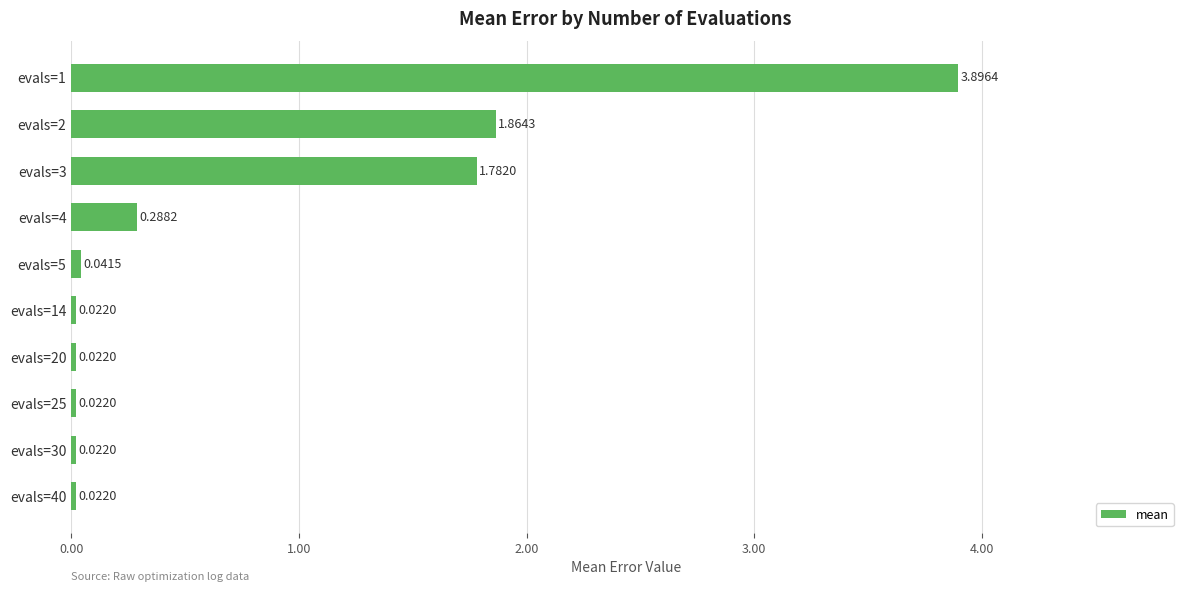

Which has a higher value, evals=2 or evals=20?

evals=2